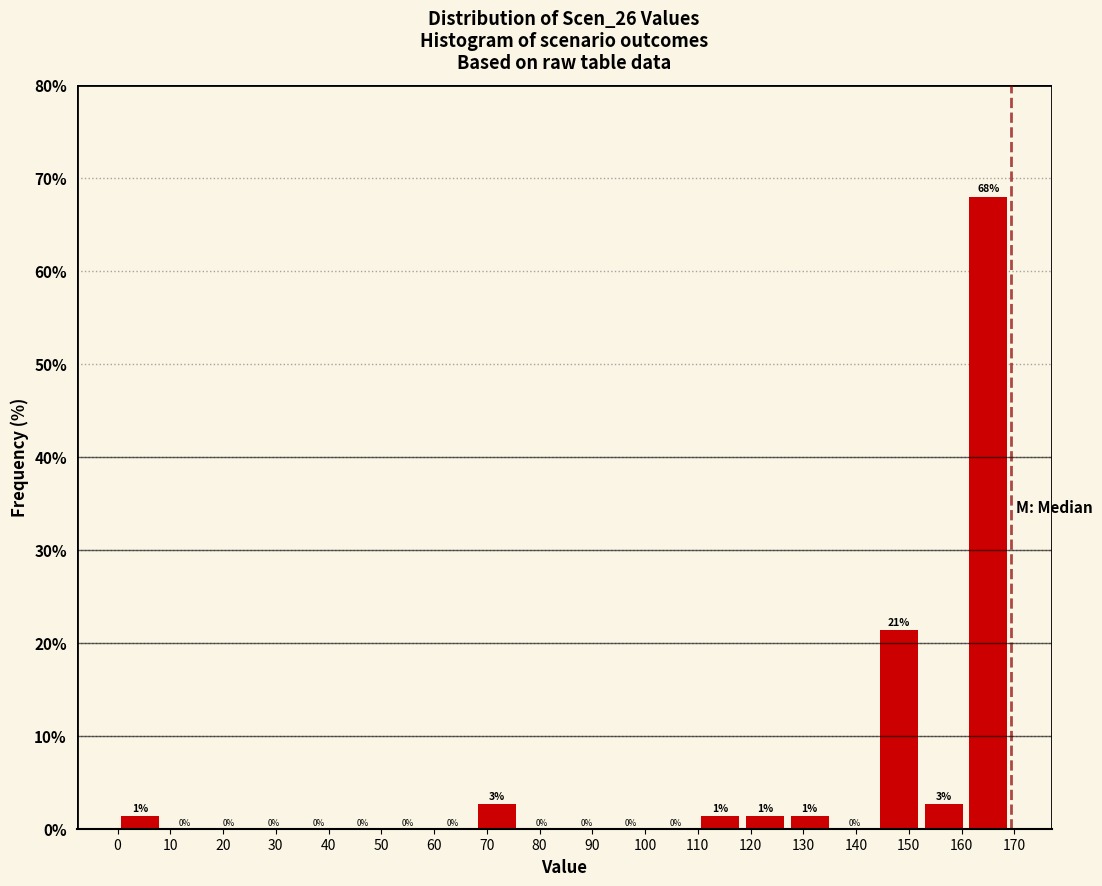

Over which range of the x-axis is the bar tallest?

161 to 169